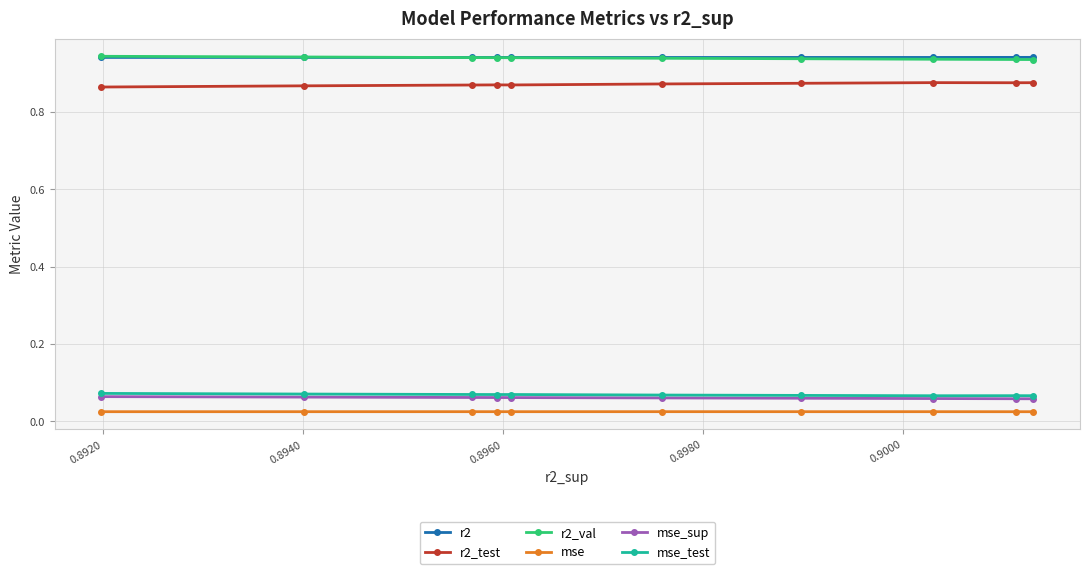

What is the maximum value for r2_val?

0.9